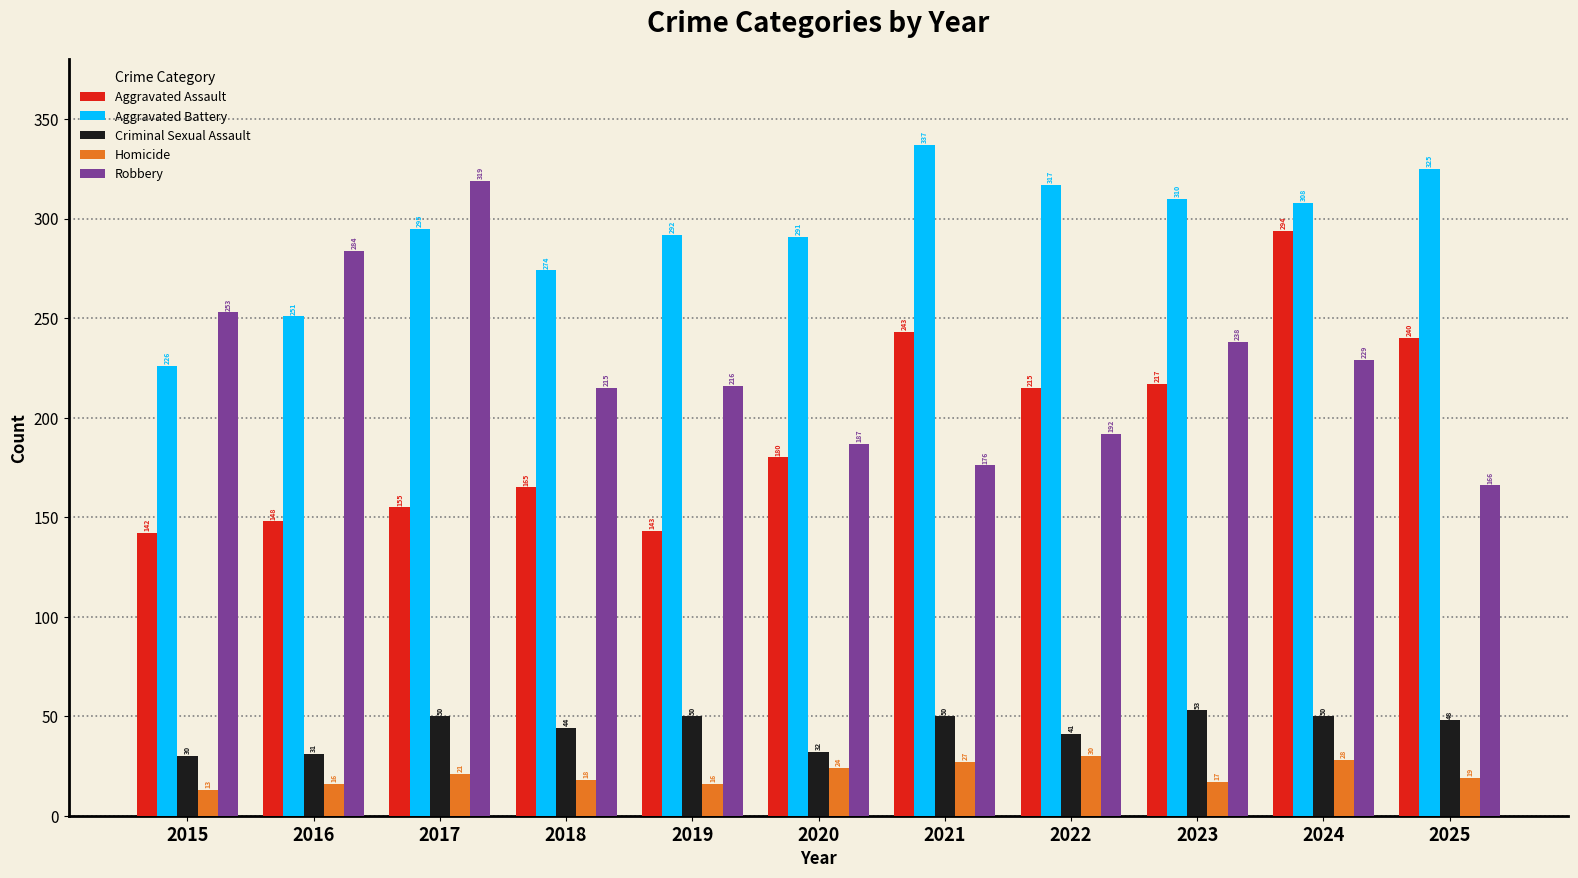

How many data points does each series have?

11